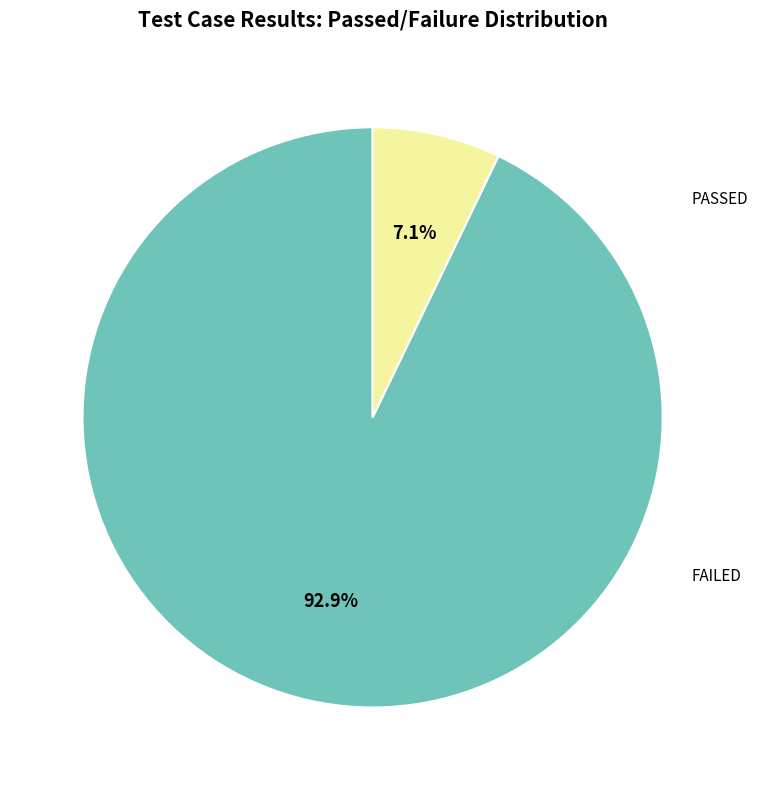

Between PASSED and FAILED, which is larger?

PASSED